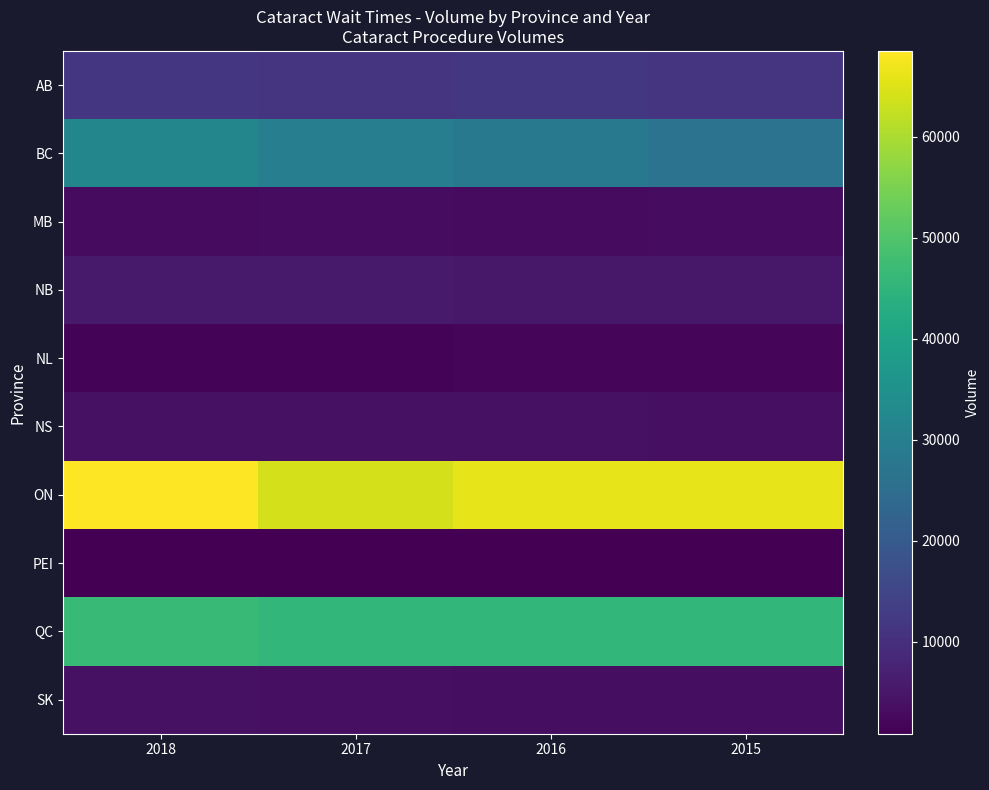

Reading right to left, list all the values displayed in this chart.

AB: 2015=11145	2016=11770	2017=11389	2018=11684
BC: 2015=26757	2016=28155	2017=29701	2018=31978
MB: 2015=3173	2016=2915	2017=3076	2018=2962
NB: 2015=5362	2016=5310	2017=5682	2018=5678
NL: 2015=1761	2016=2053	2017=1610	2018=1493
NS: 2015=3637	2016=4004	2017=4047	2018=3795
ON: 2015=66098	2016=66098	2017=64142	2018=68522
PEI: 2015=886	2016=886	2017=955	2018=987
QC: 2015=45716	2016=45716	2017=45660	2018=46767
SK: 2015=3509	2016=3509	2017=3783	2018=3981